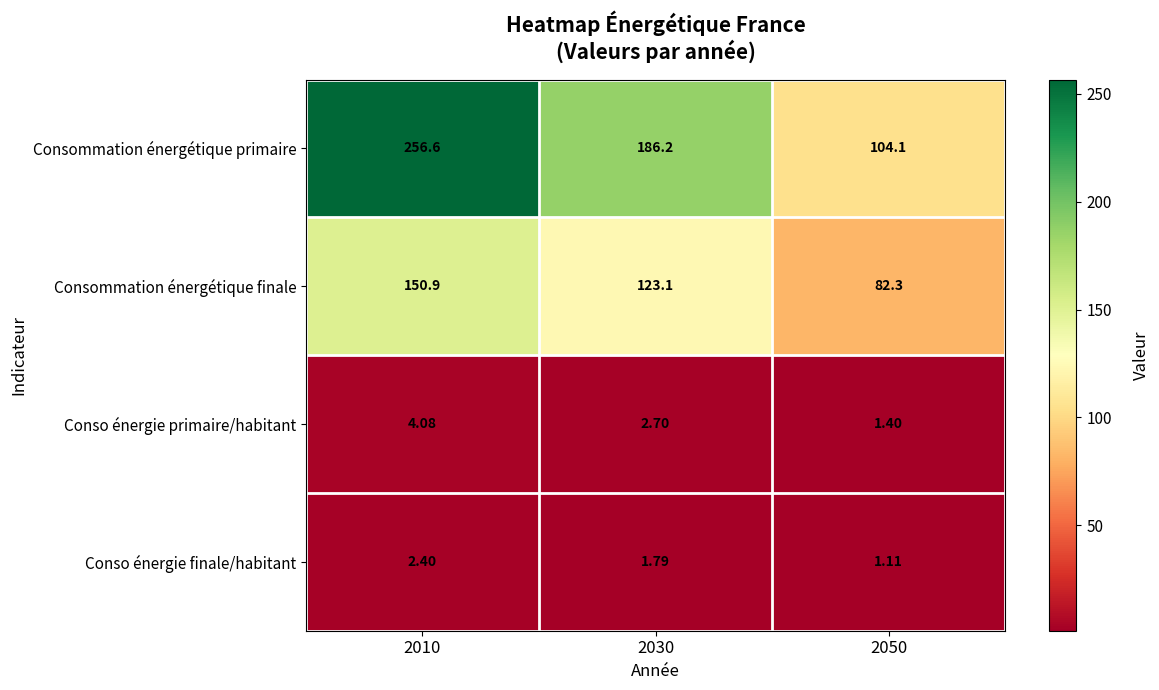

Between 2010 and 2030, which series saw the biggest shift?

Consommation énergétique primaire